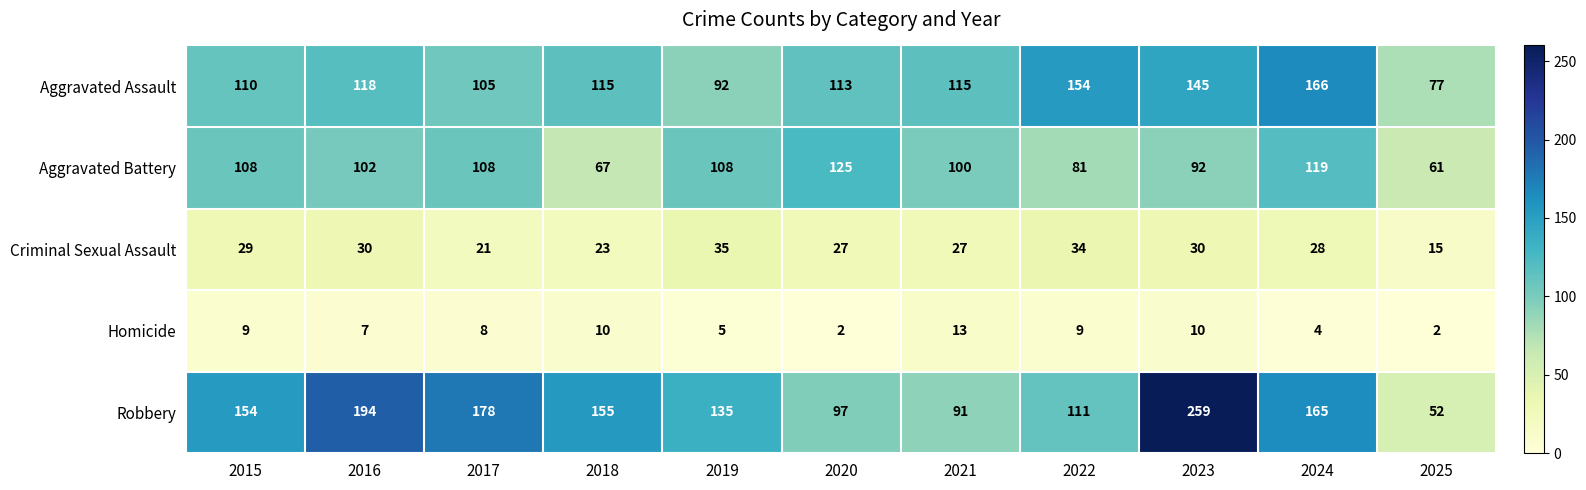

At 2023, list the series in order from smallest to largest.

Homicide, Criminal Sexual Assault, Aggravated Battery, Aggravated Assault, Robbery